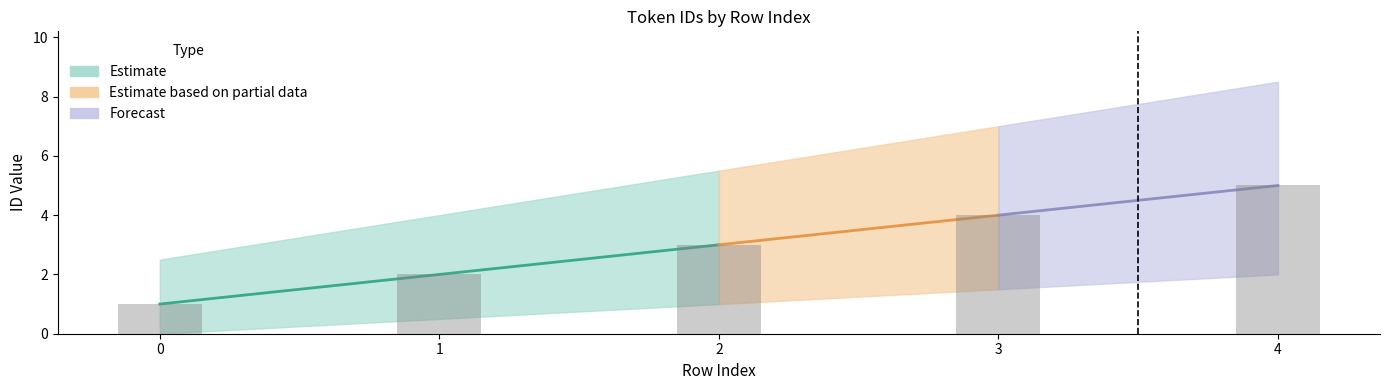

Reading left to right, transcribe all the data shown in this chart.

1	2	3	4	5